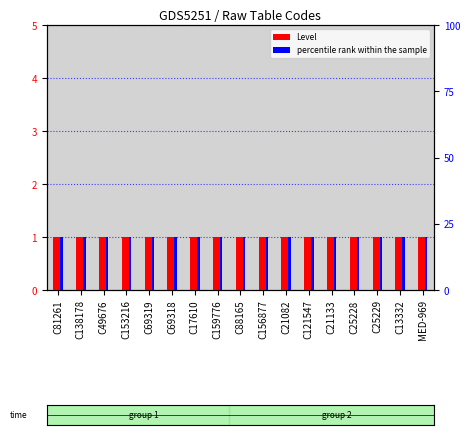

True or false: Level has a value of 1 at C49676.

True